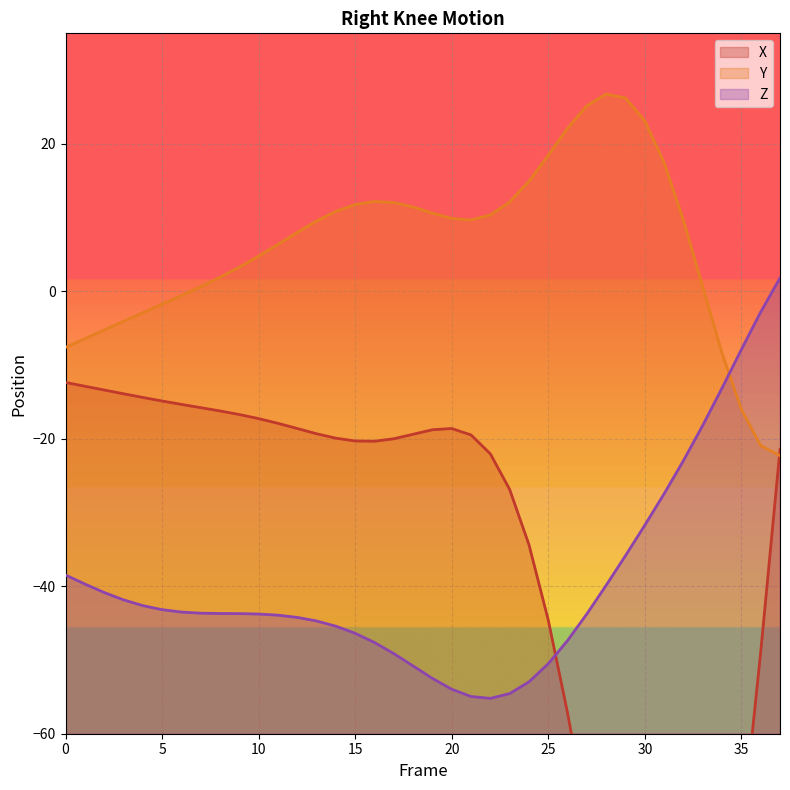

What are all the series names shown in the legend?

X, Y, Z